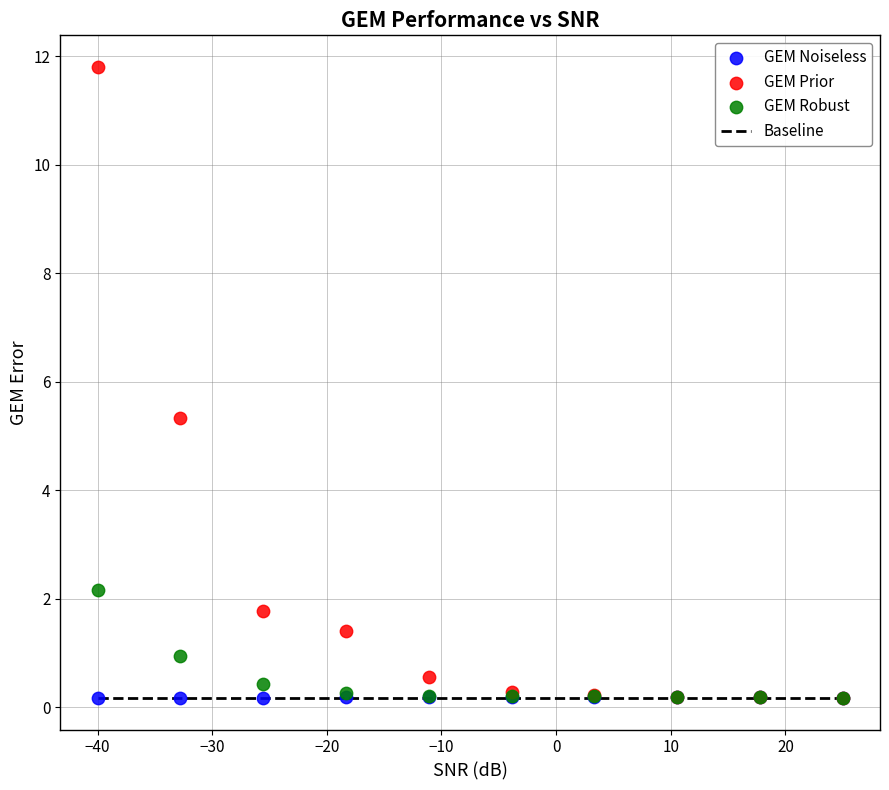

In the GEM Prior series, what Y value is closest to 5?

5.3